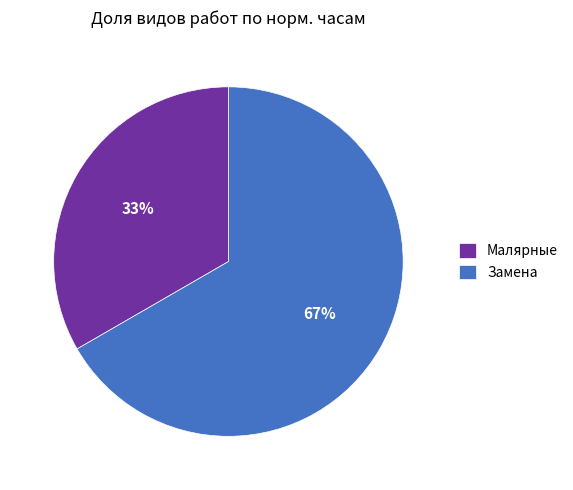

The Замена slice represents 1% of the pie. True or false?

False